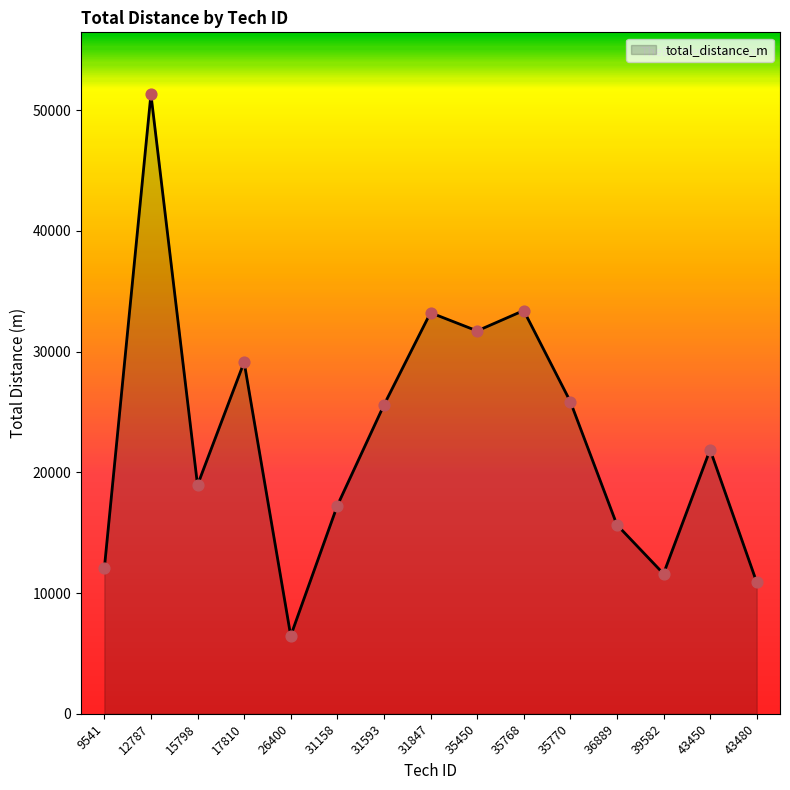

What is the change in value from 35450 to 39582?

-20119